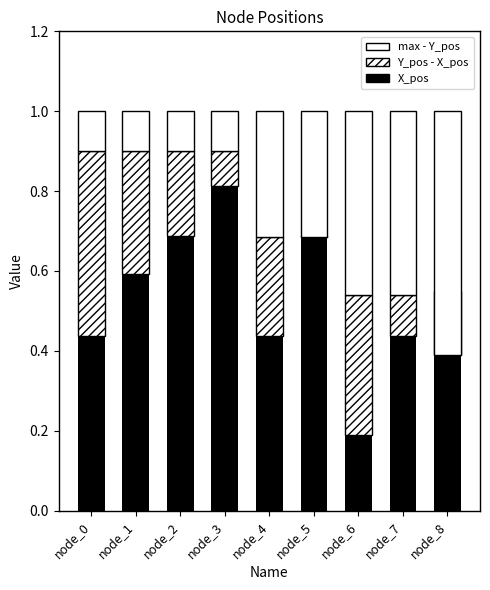

Read the Y_pos - X_pos value at node_6.

0.4